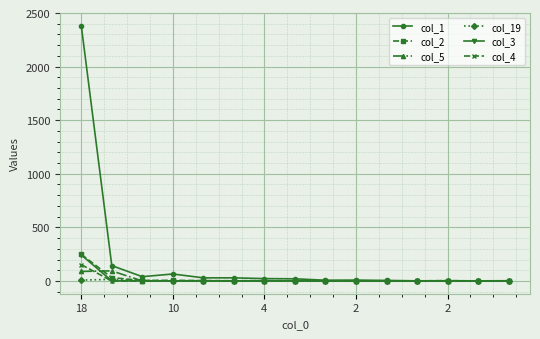

What is the greatest value displayed?

2382